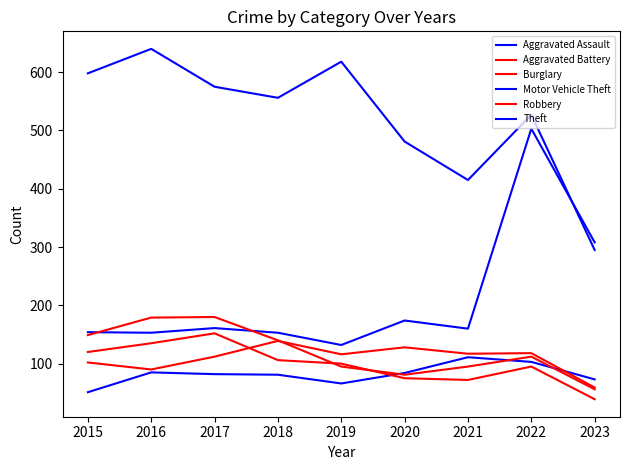

What is the difference between the maximum and second lowest values in the Motor Vehicle Theft series?

350